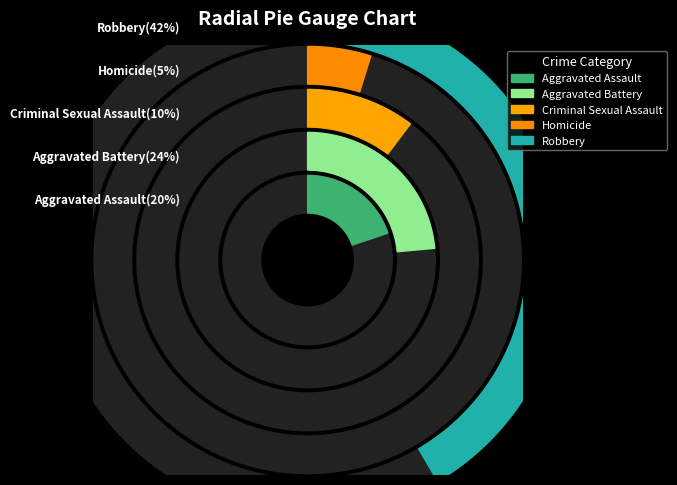

True or false: Homicide accounts for 5% of the total.

True